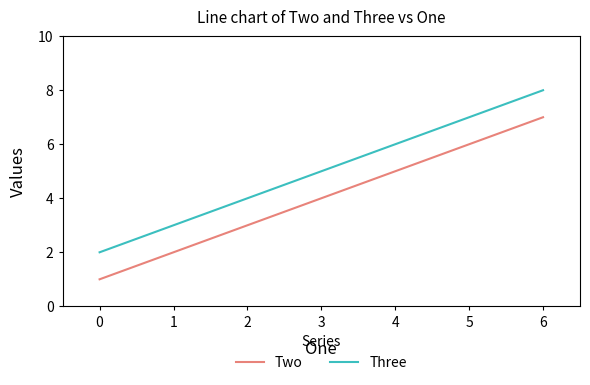

What is the lowest value of the Three series?

2